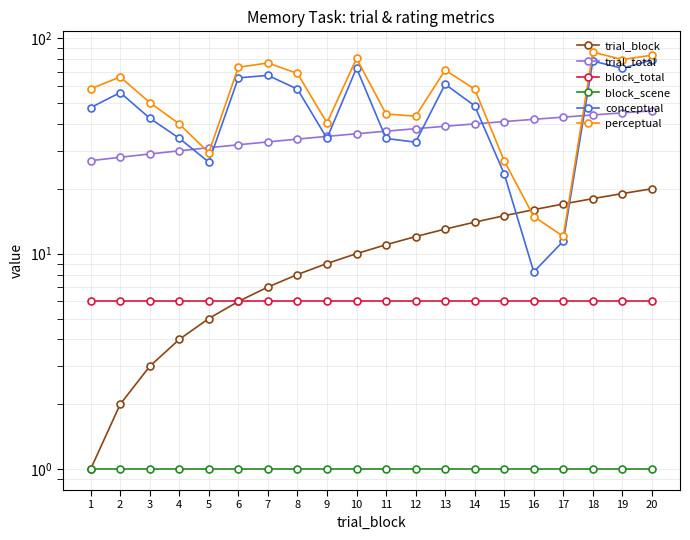

What is the difference between the maximum and second lowest values in the trial_total series?

18.0